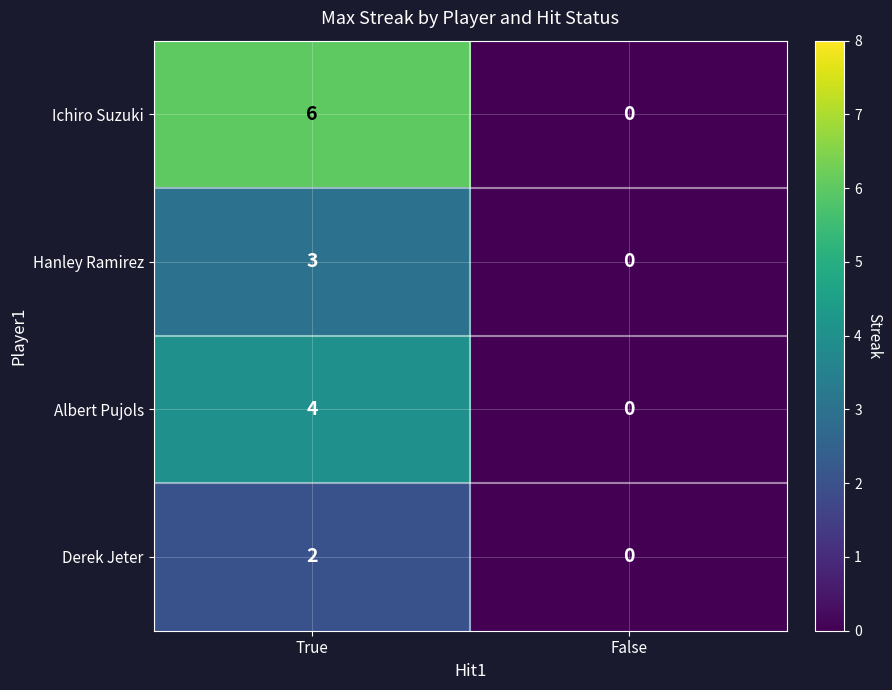

The Hanley Ramirez series shows 3 at True. True or false?

True